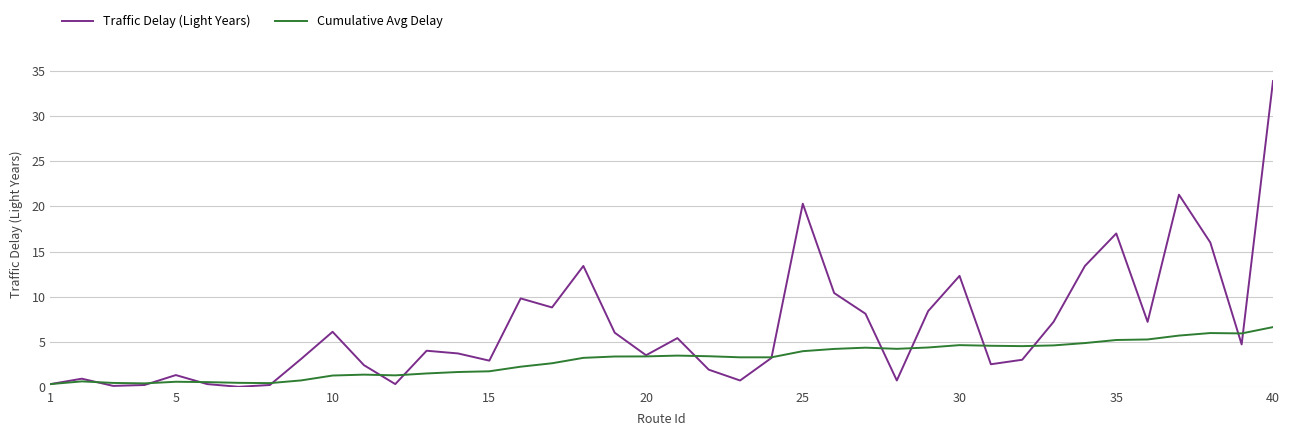

What is the maximum value for Traffic Delay (Light Years)?

33.9